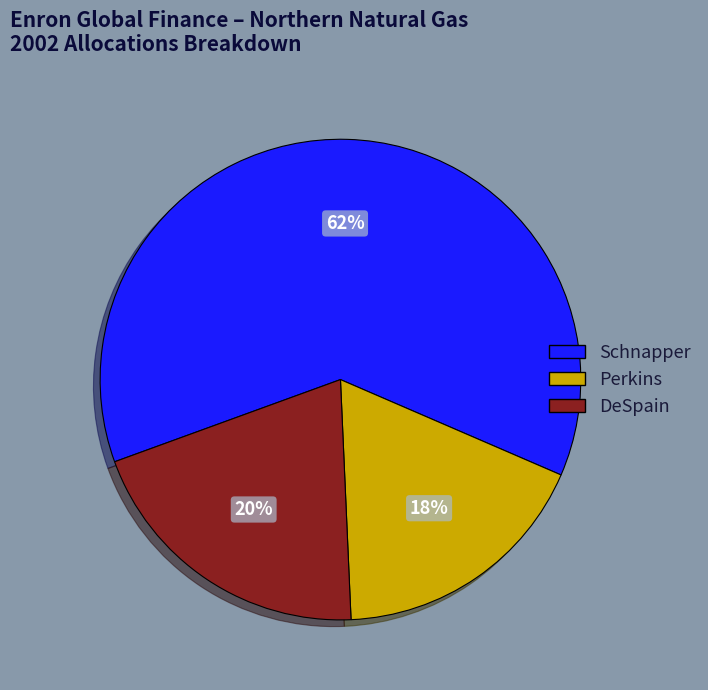

How many slices are in this pie chart?

3